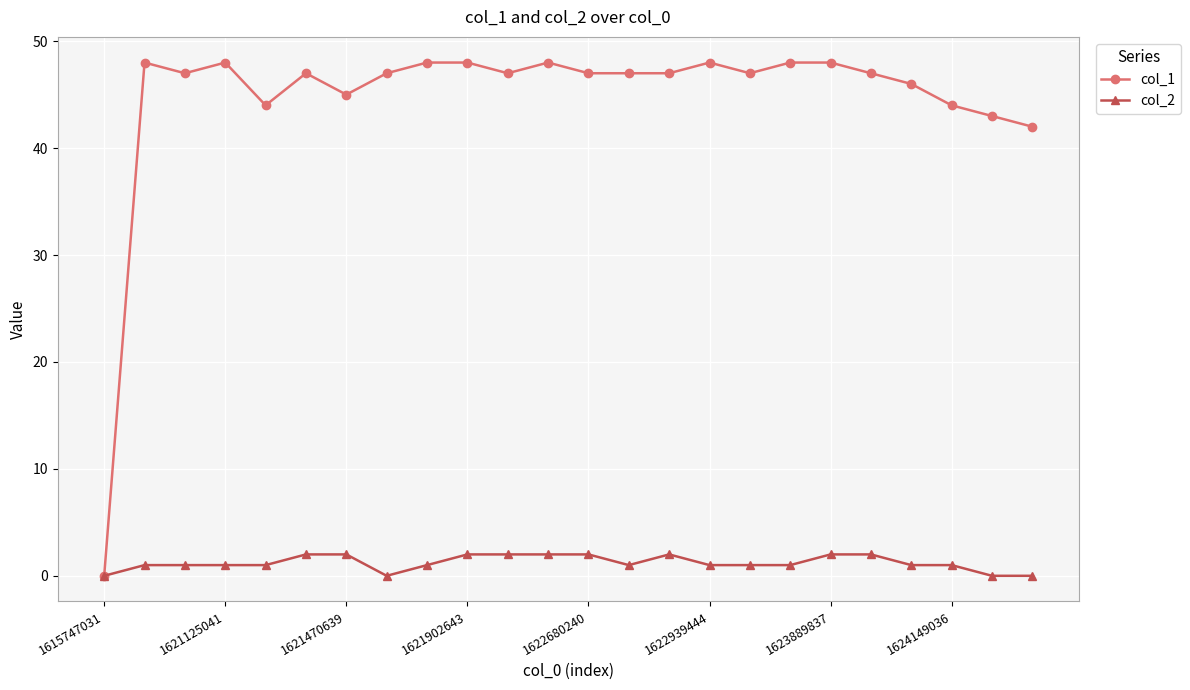

List the series in order of their peak value, lowest first.

col_2, col_1